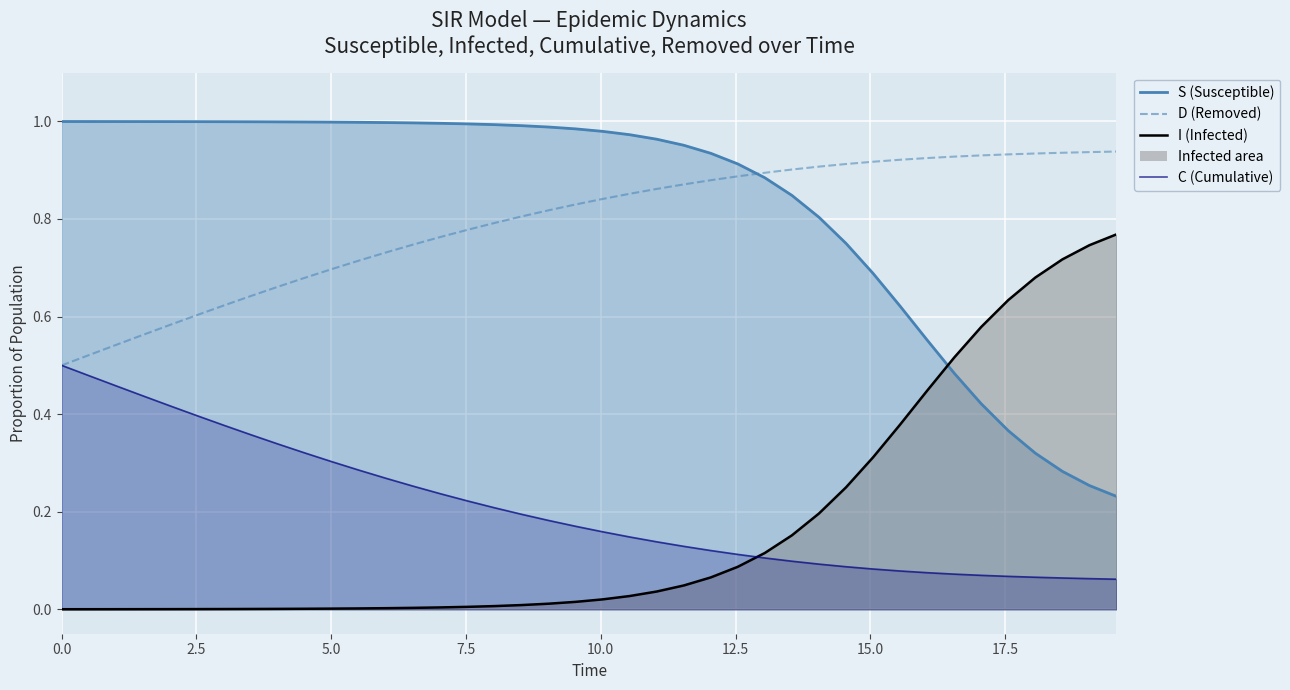

How many data points does each series have?

40